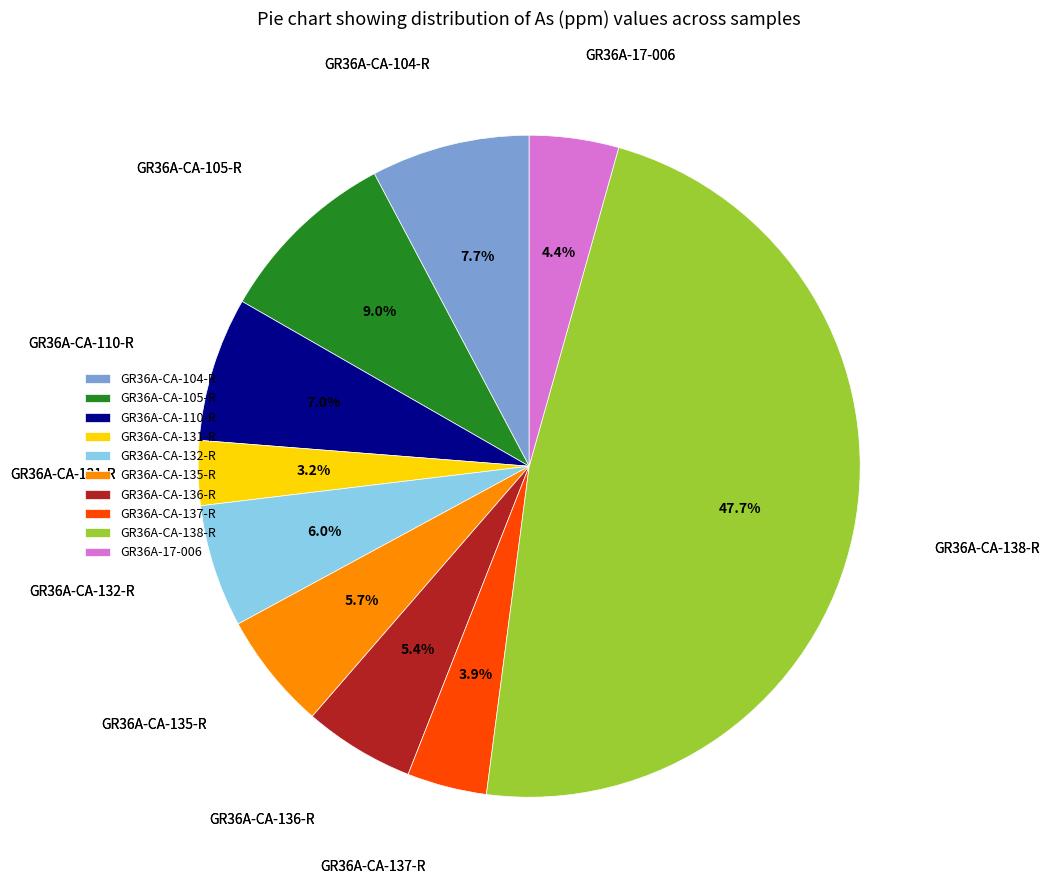

Which has a higher value, GR36A-CA-138-R or GR36A-CA-105-R?

GR36A-CA-138-R